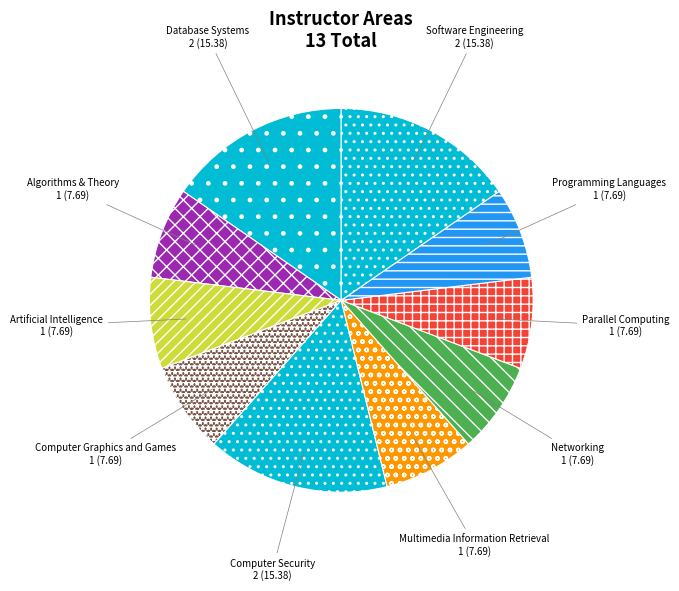

True or false: Software Engineering accounts for 15% of the total.

True